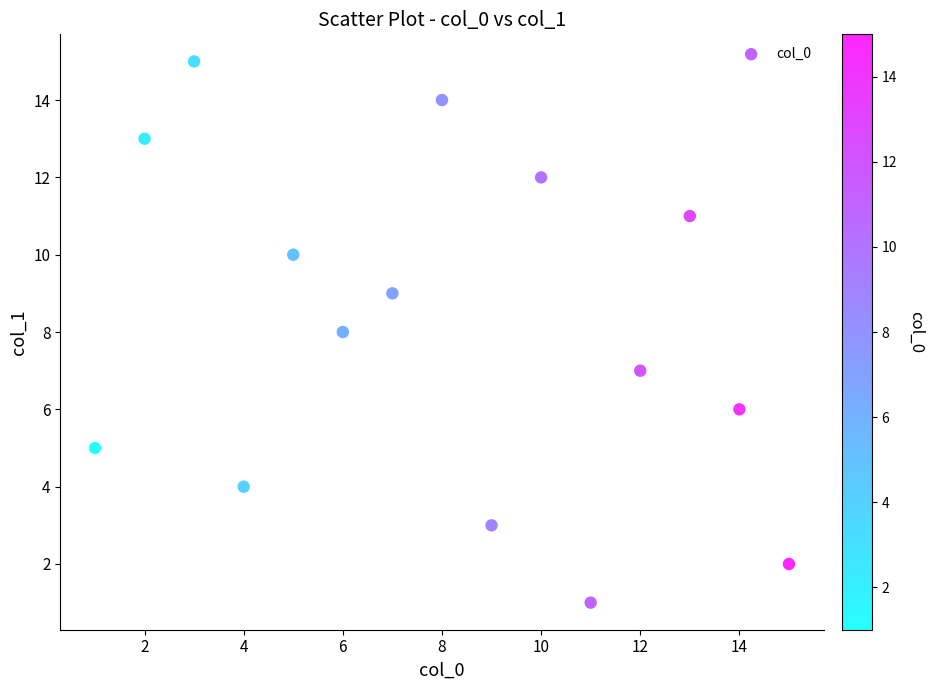

What is the range of X values (max minus min)?

14